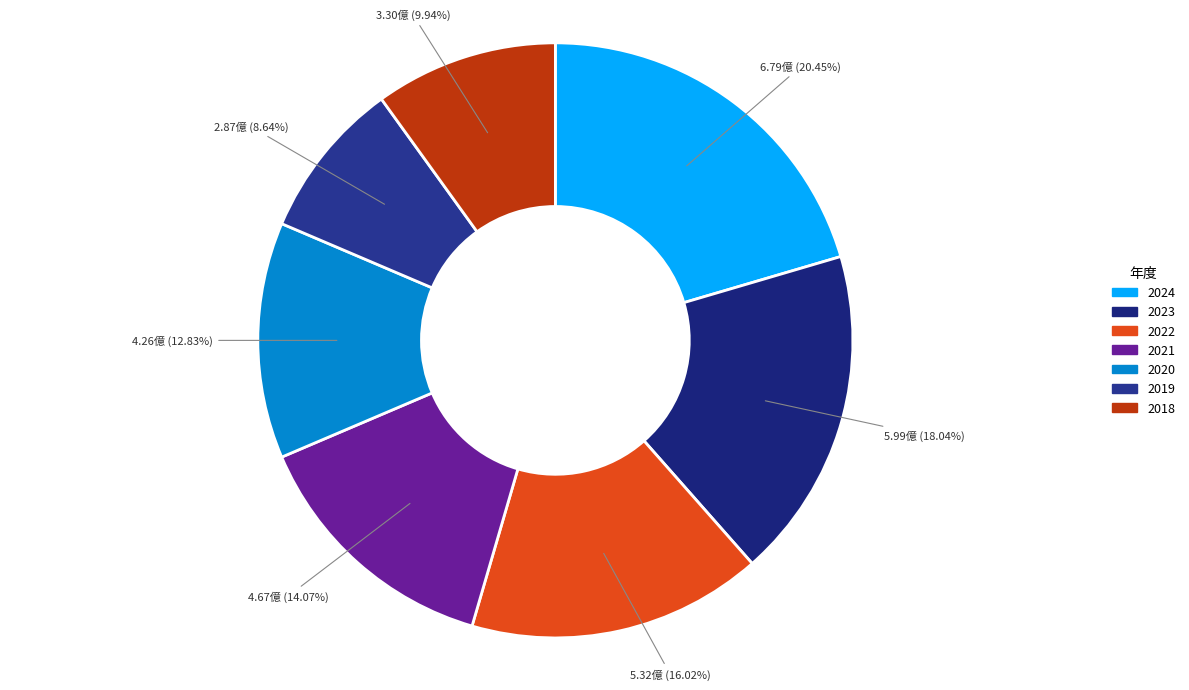

What percentage is NOT represented by 2022?

84.0%